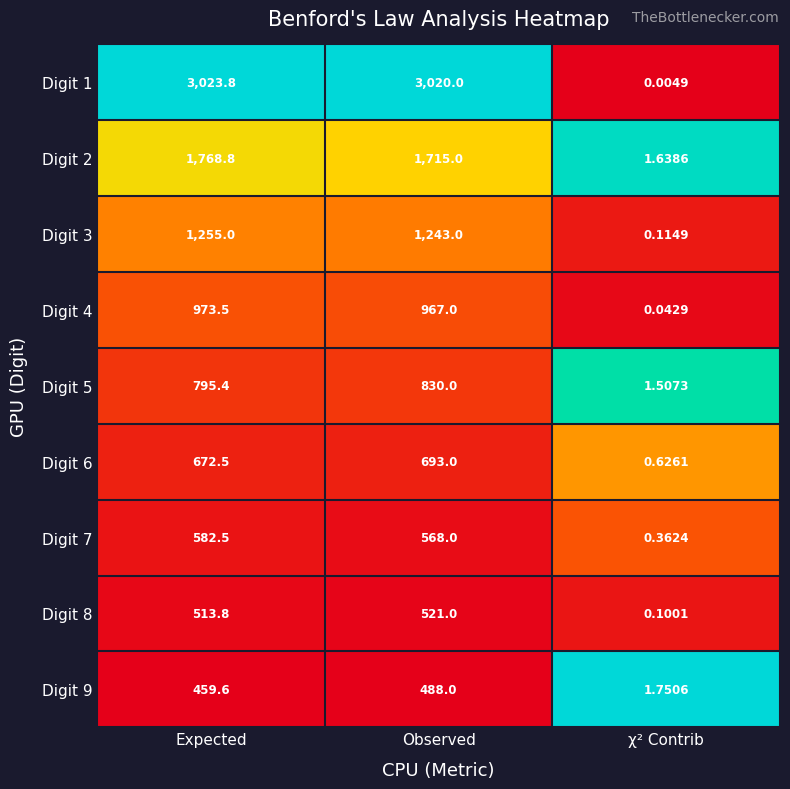

Rank the categories by Digit 9 value from highest to lowest.

Observed, Expected, χ² Contrib